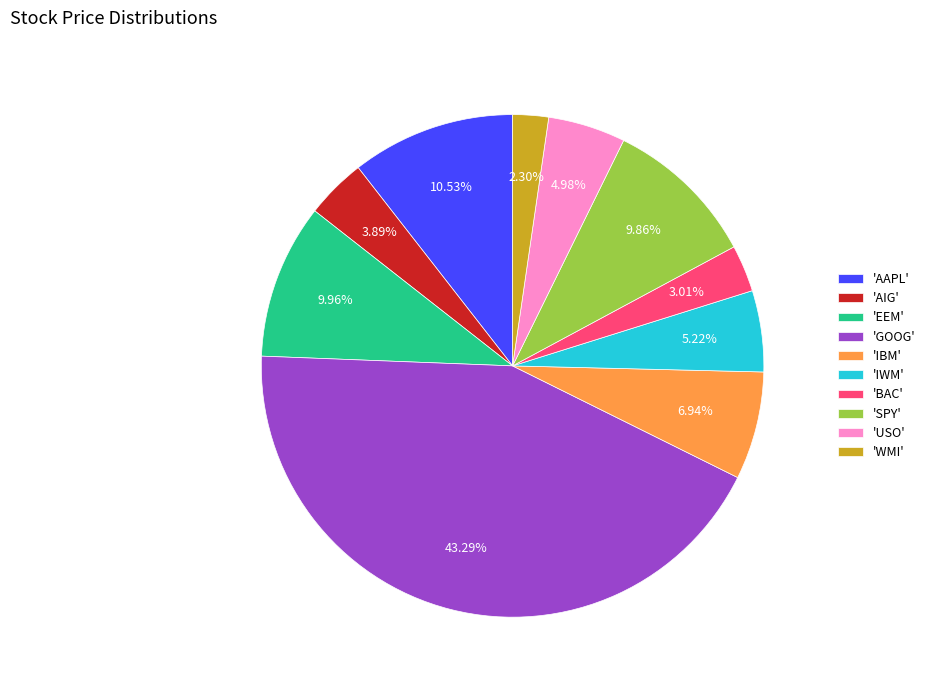

Between 'GOOG' and 'IWM', which is larger?

'GOOG'